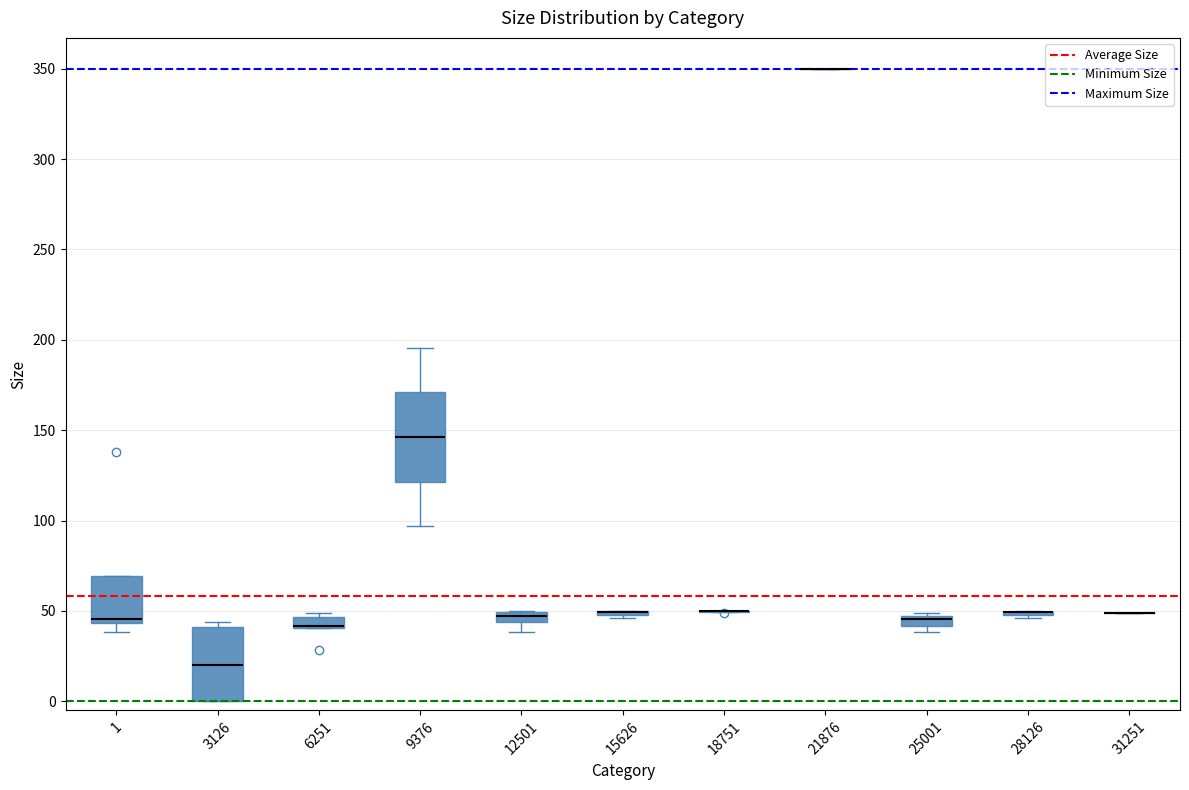

Comparing the boxes themselves (not the whiskers), which one is the tallest?

9376